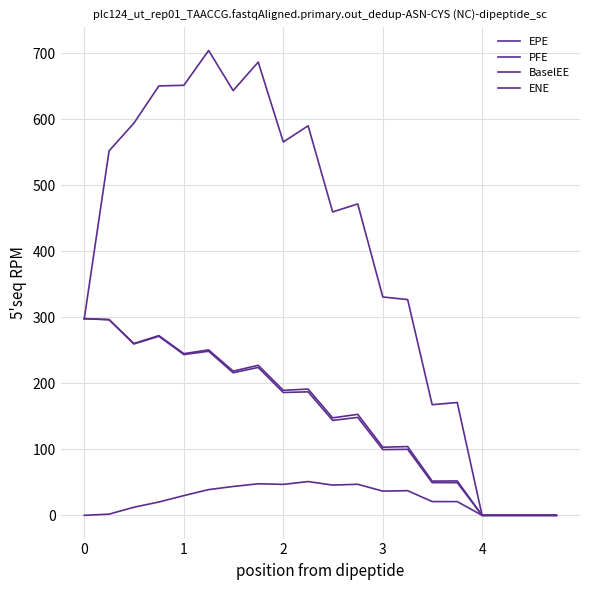

Which series has the widest spread of values?

PFE